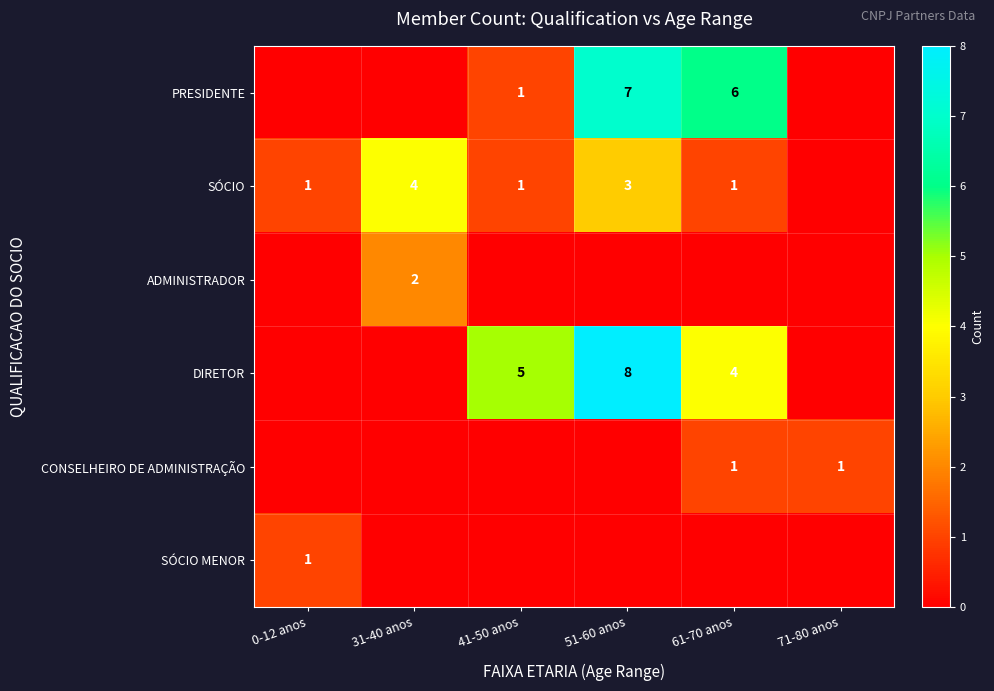

What is the difference between the maximum and minimum values in the PRESIDENTE series?

7